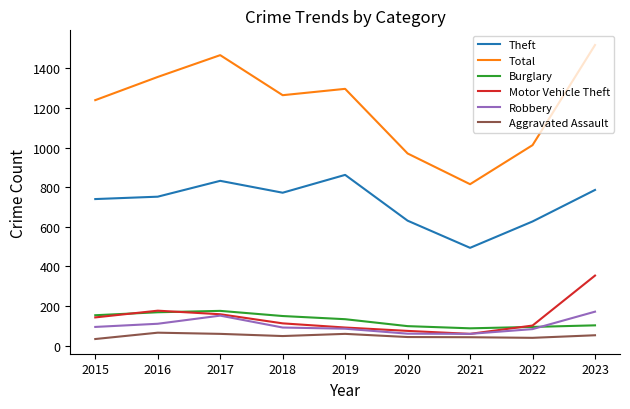

True or false: Burglary has a value of 169 at 2016.

True